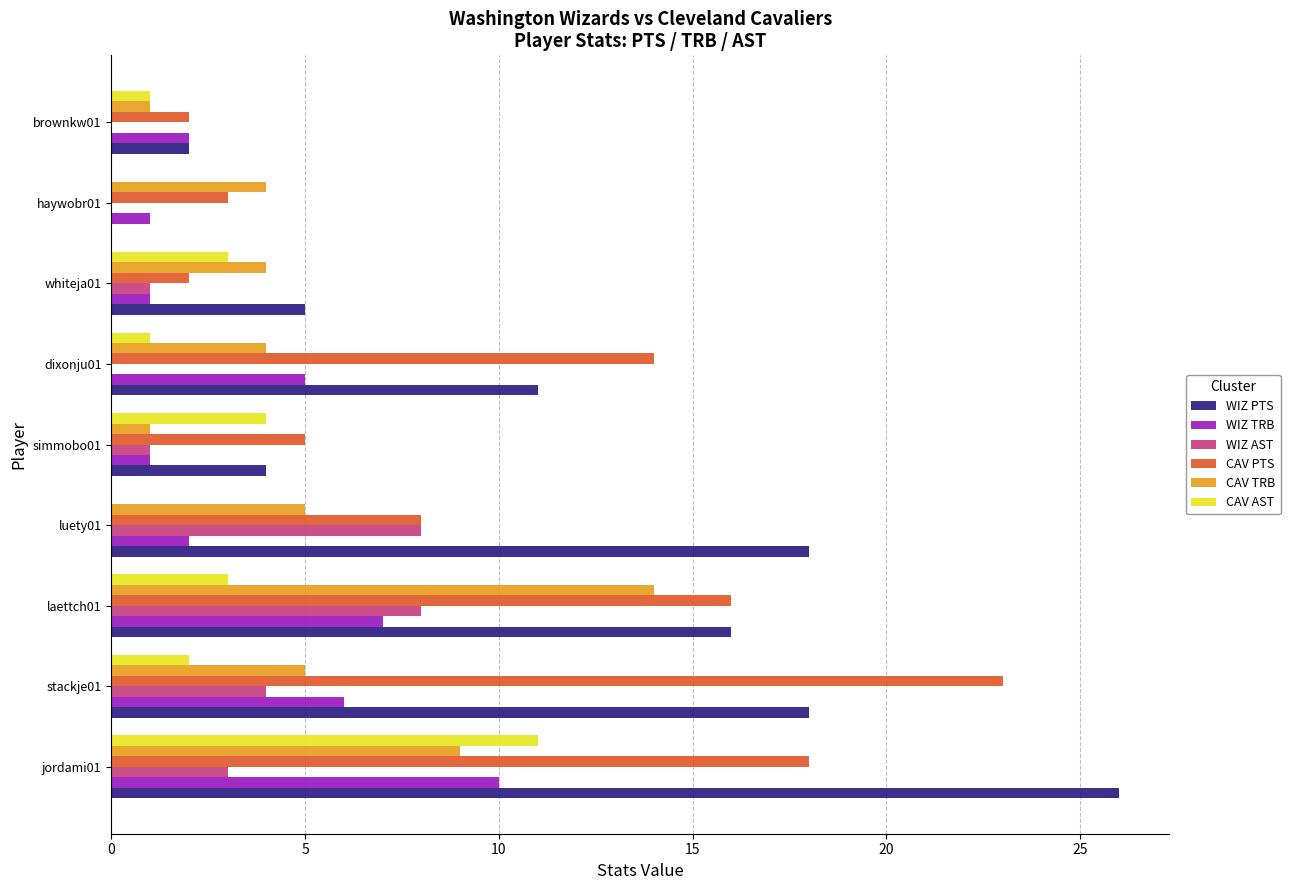

Is the value of CAV TRB at stackje01 greater than the value of CAV PTS at jordami01?

No